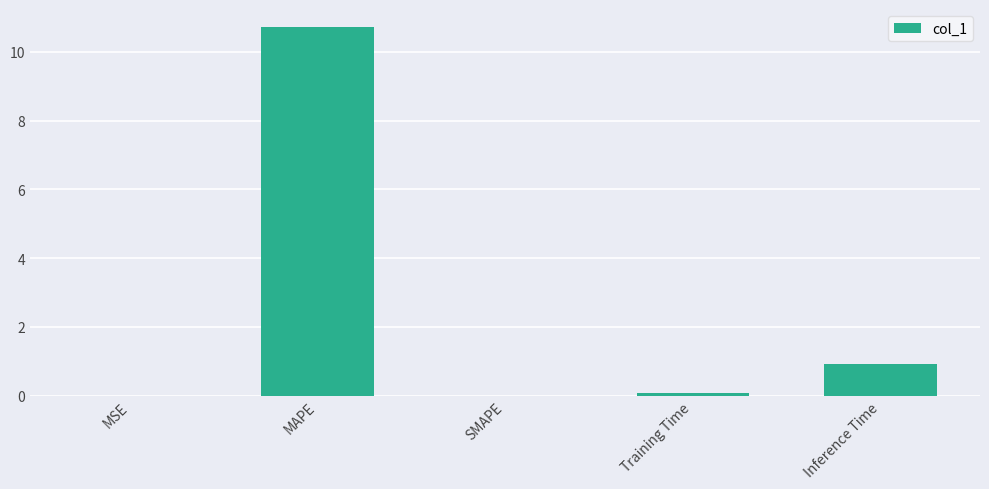

The value at SMAPE is -7.0. True or false?

False